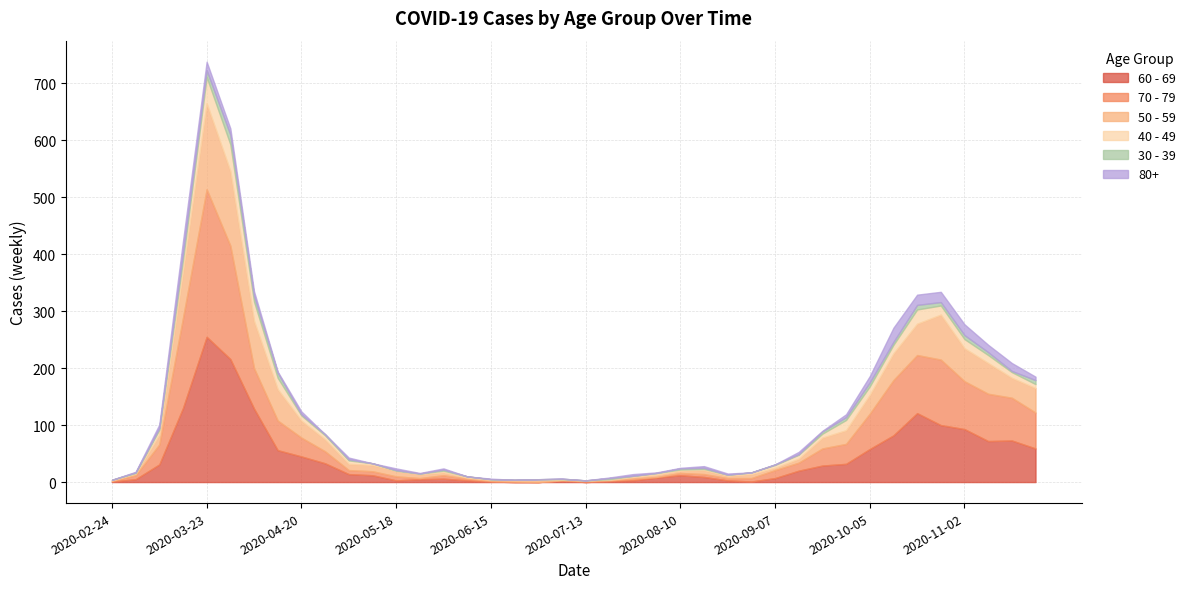

What is the label of the 9th point from the right?

2020-09-28